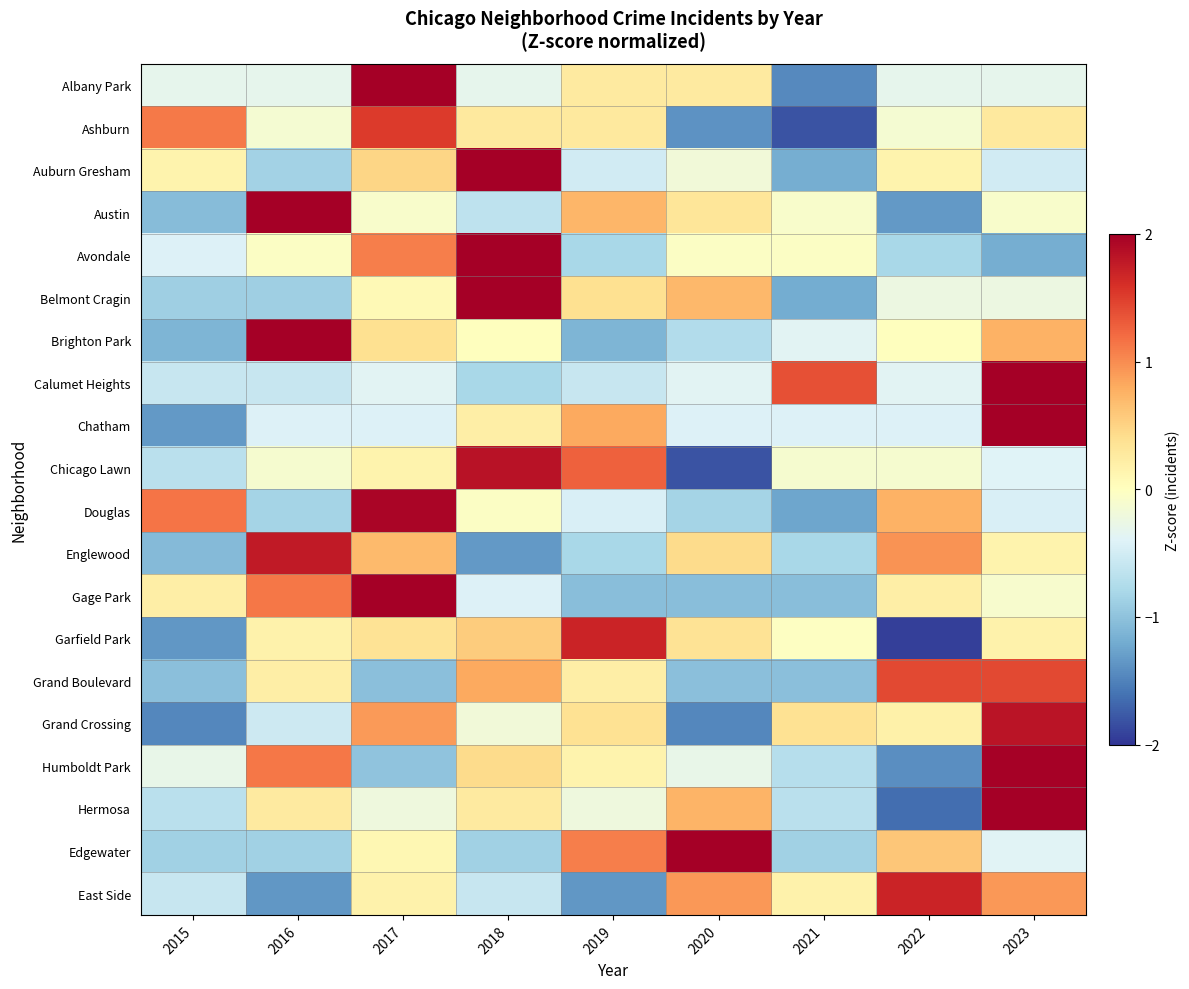

What is the total value across all series at 2021?

-11.1